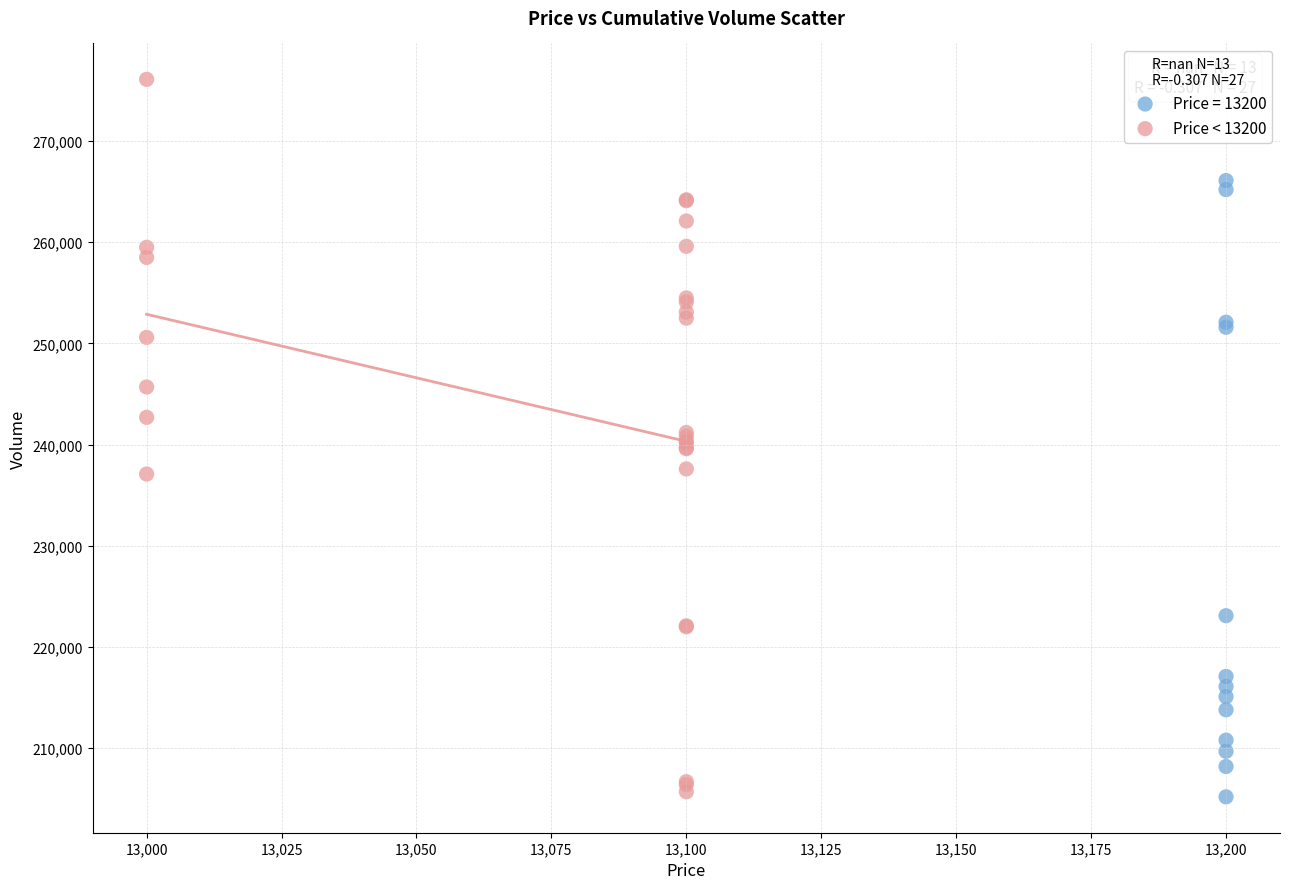

Which series has the widest spread of Y values?

Price < 13200